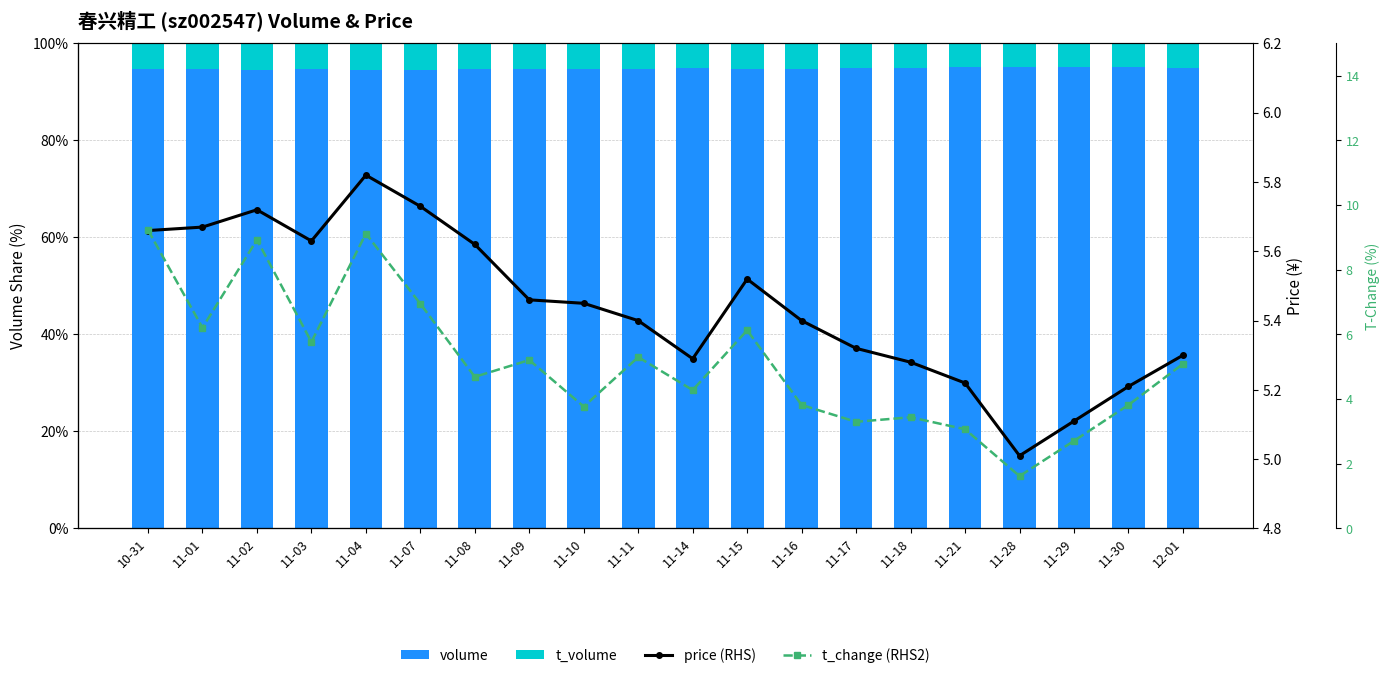

How many data points in t_change (RHS2) are above 5?

10